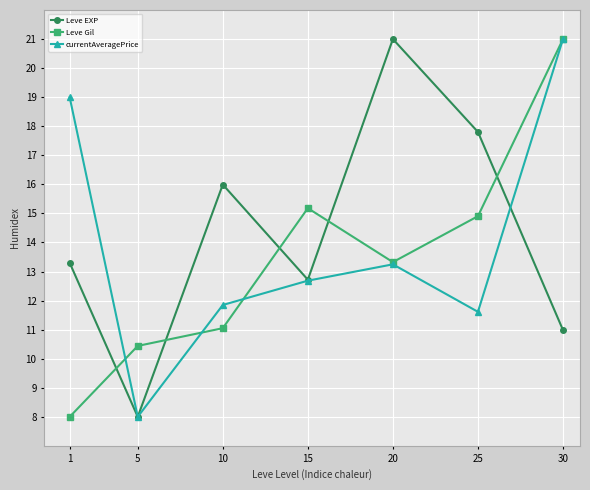

What is the difference between the maximum and minimum values in the Leve Gil series?

13.0